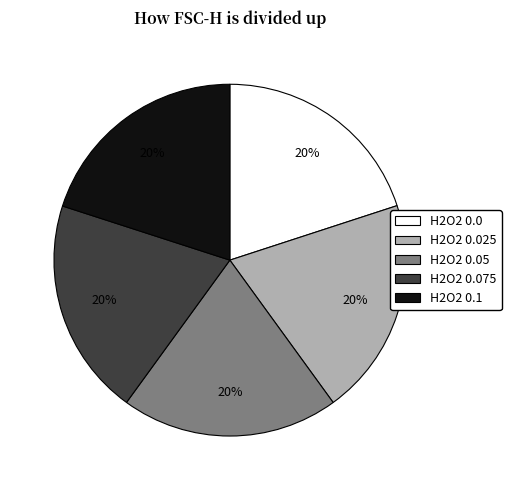

Does any single category account for the majority?

No